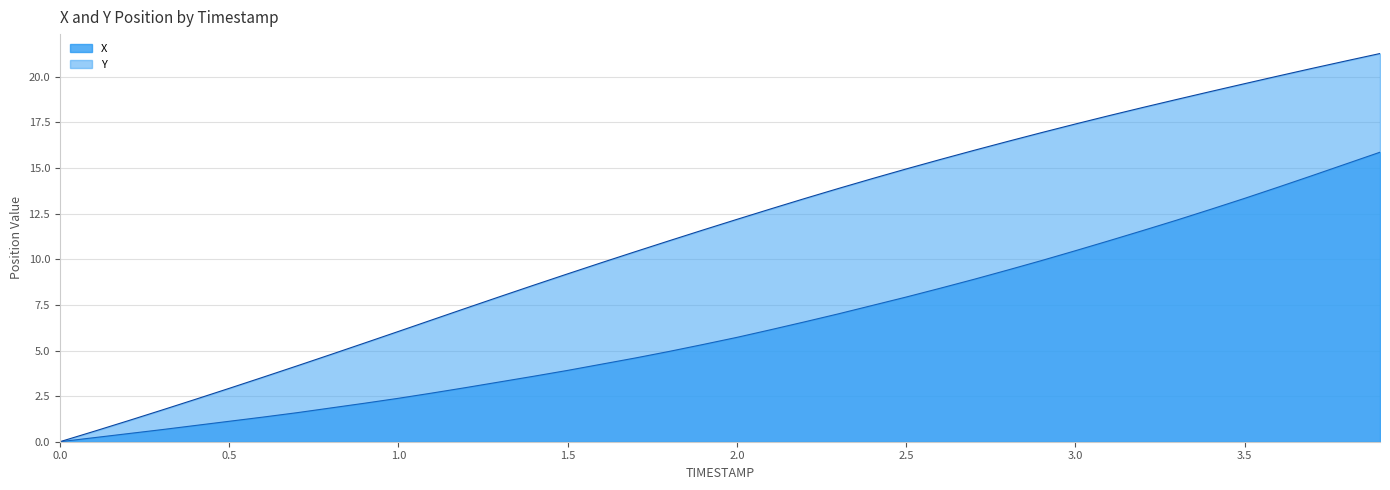

Is the value of X at 0.4 greater than the value of Y at 3.9?

No